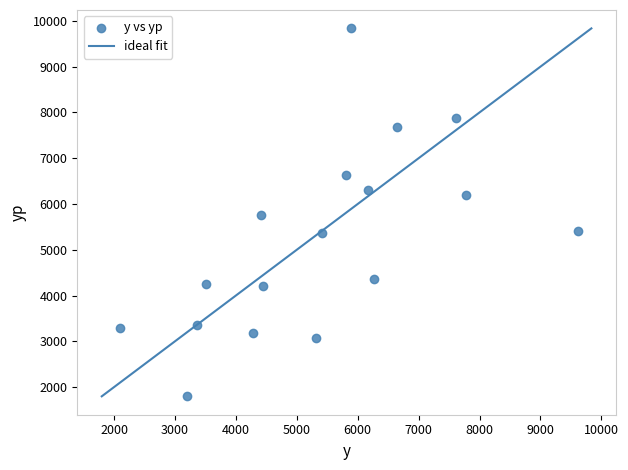

What is the range of X values (max minus min)?

7524.6